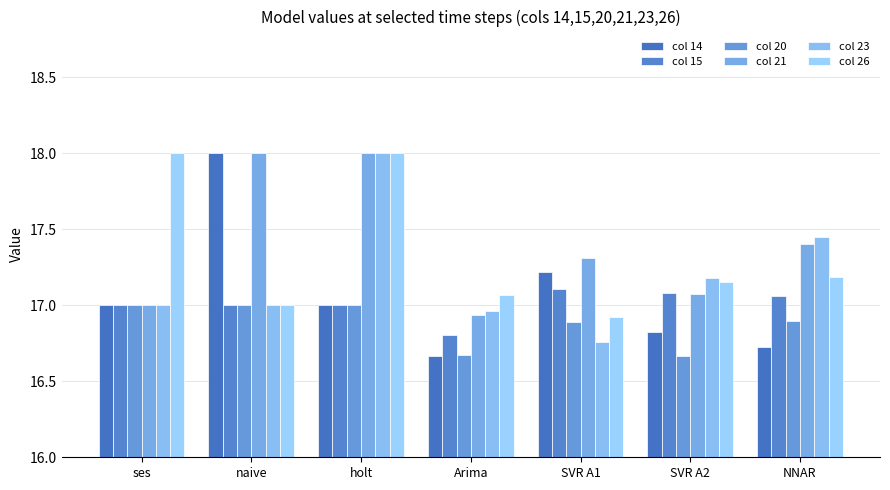

At which label does col 21 reach its minimum?

Arima